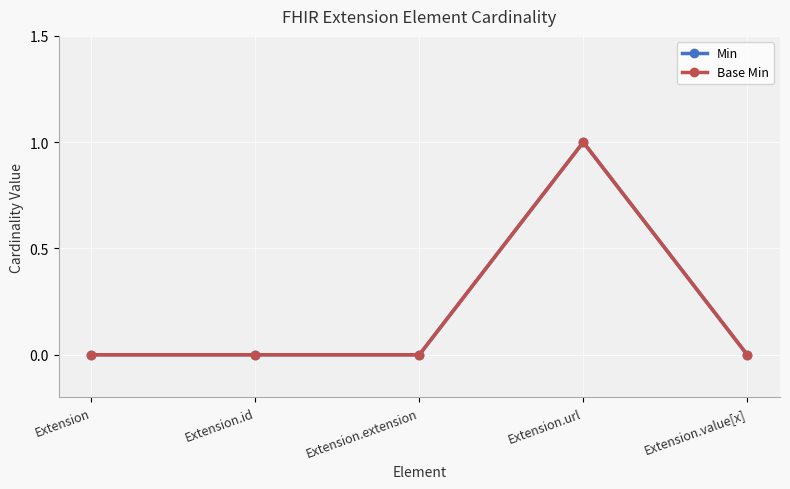

How many lines are shown in the chart?

2